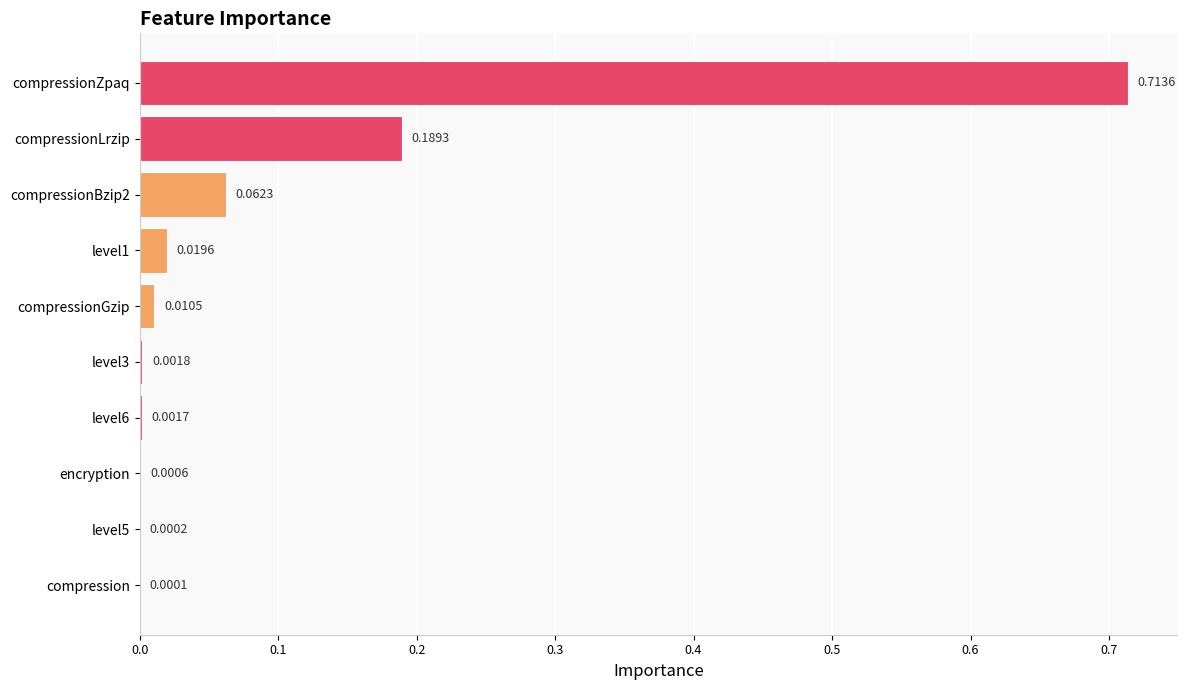

What is the sum of all values?

1.0